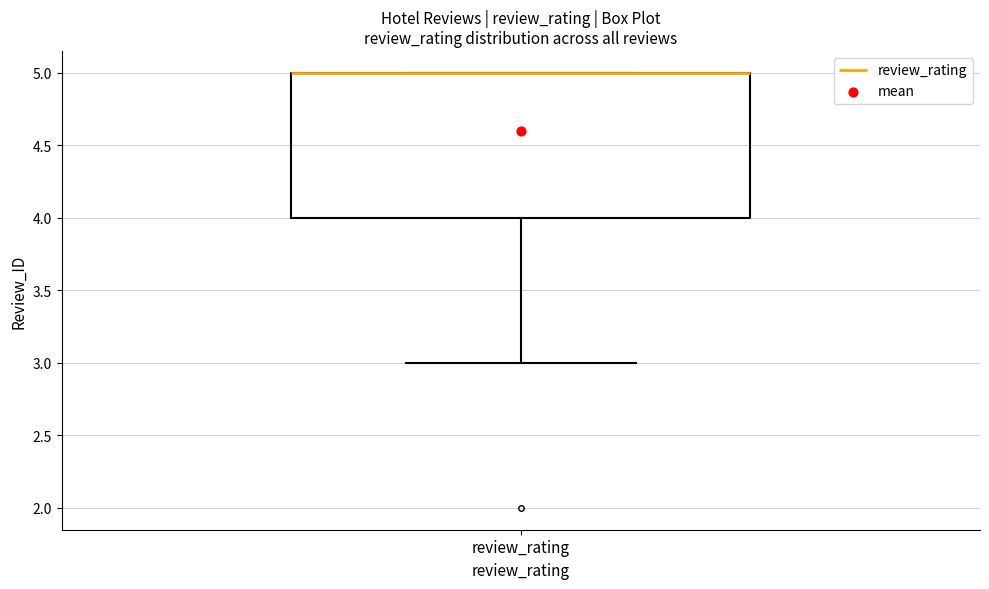

Where is the upper edge of the box for review_rating on the y-axis? The values are not printed on the chart, so give them approximately, as read against the axis.

5